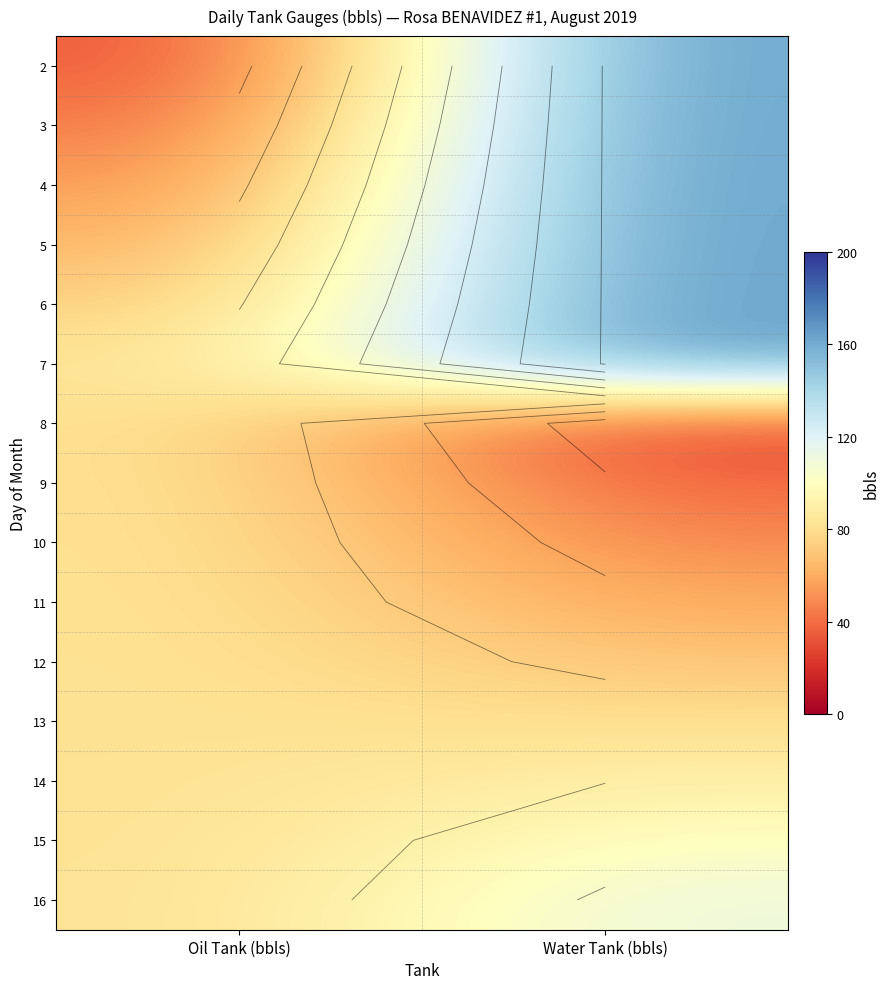

The 14 series shows 90.5 at Water Tank (bbls). True or false?

True